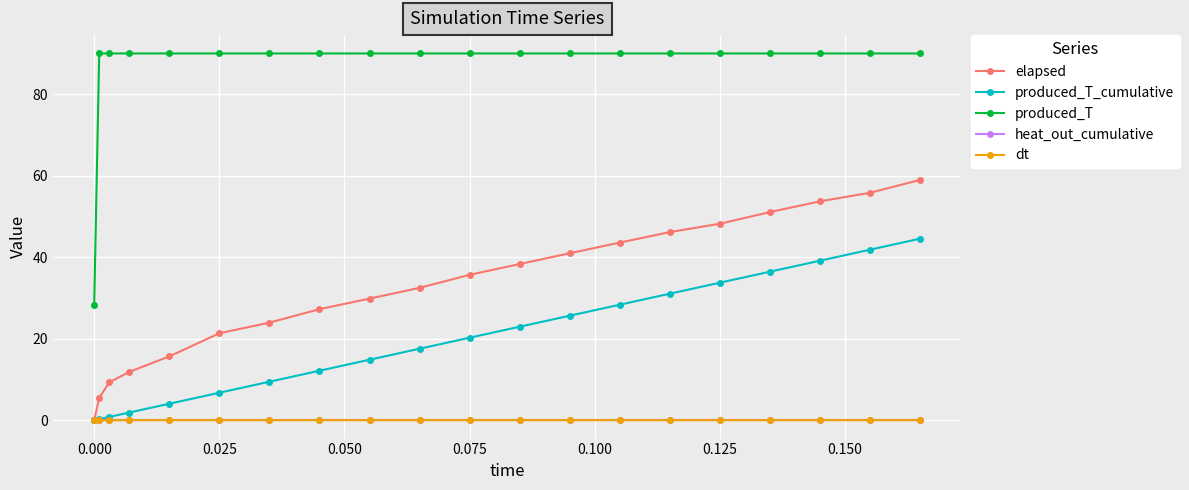

What is the sum of all produced_T_cumulative values?

391.8